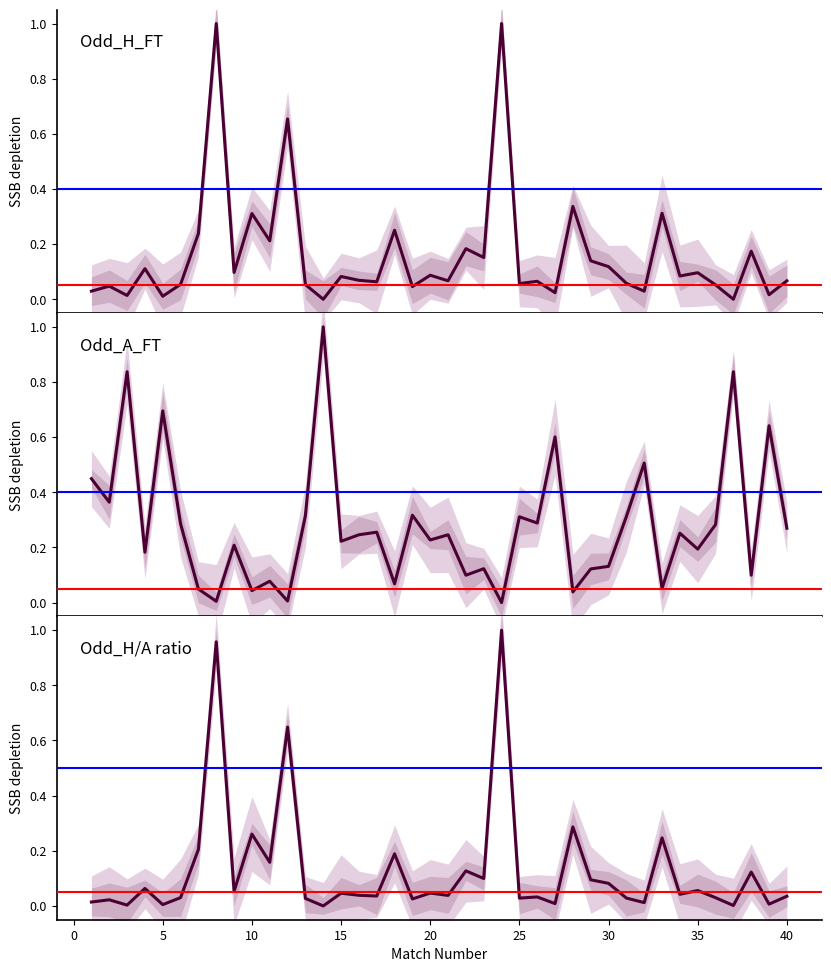

After their last crossing, which series has the higher values: Odd_A_FT or Odd_H/A ratio?

Odd_A_FT